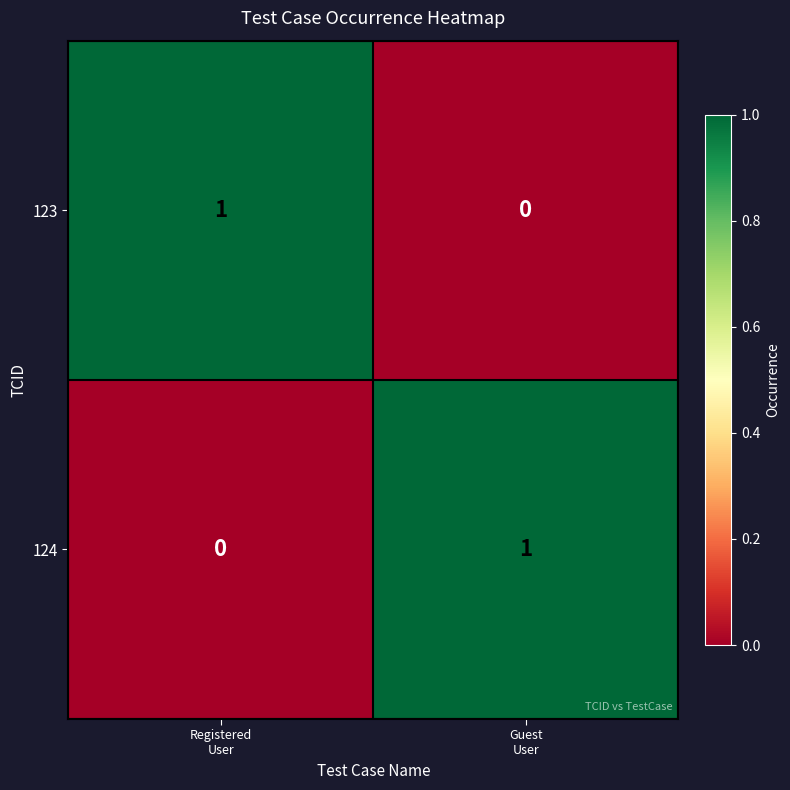

Reading left to right, transcribe all the data shown in this chart.

123: 1	0
124: 0	1